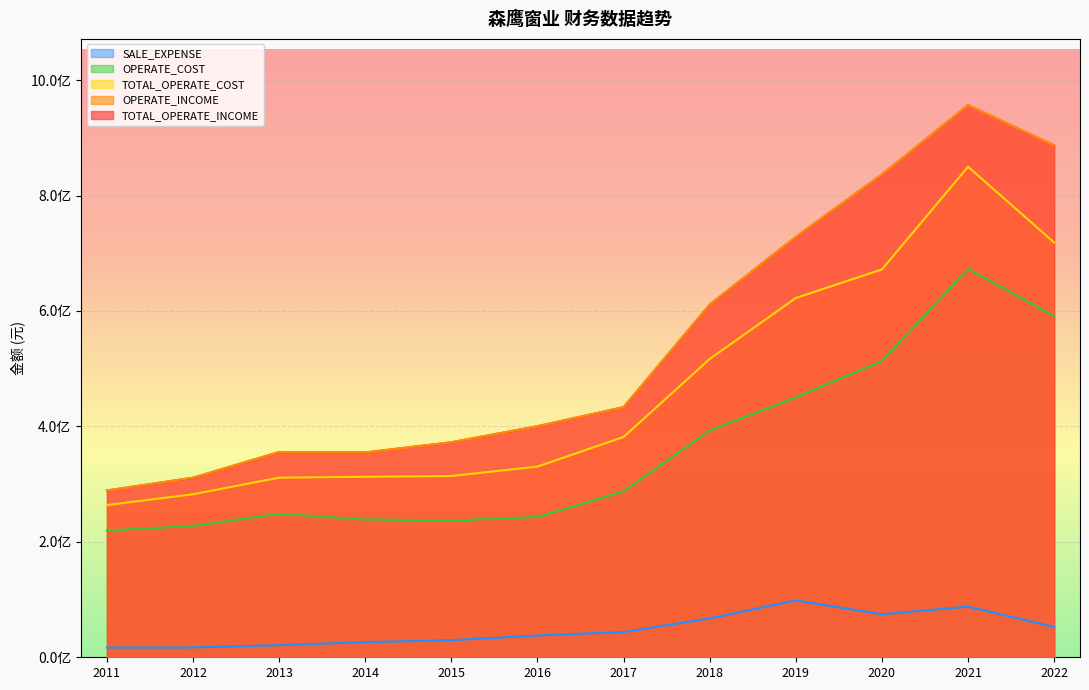

Count the number of data series in this chart.

5